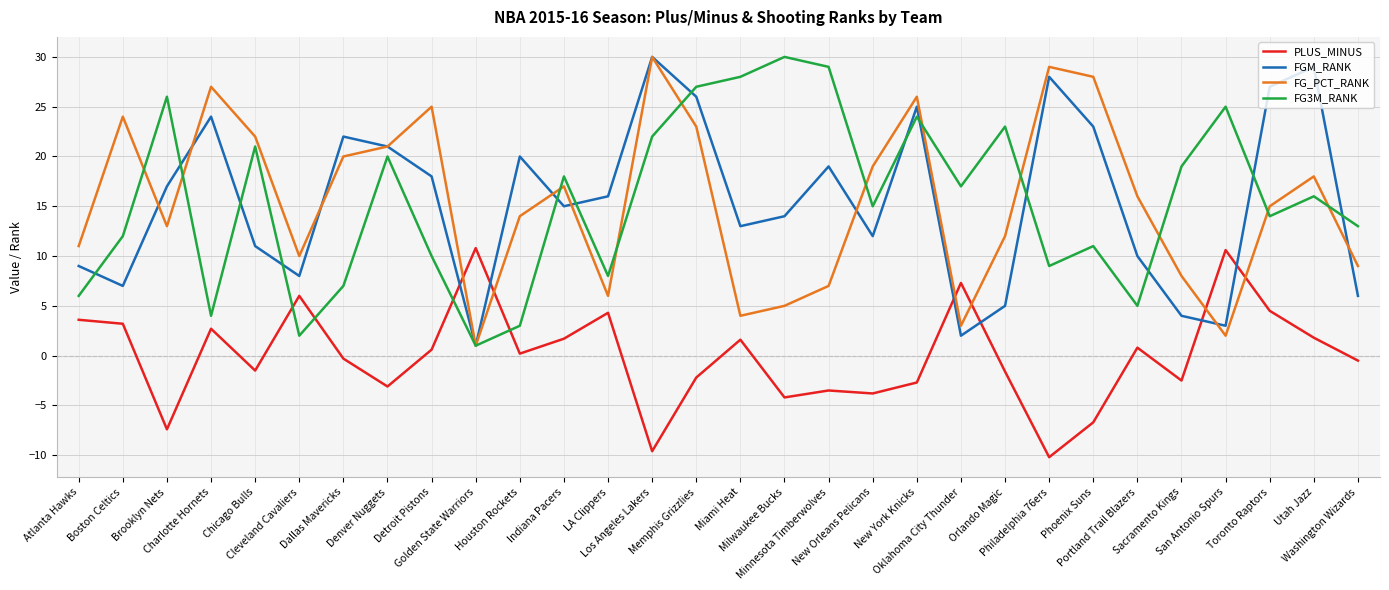

Is the value of PLUS_MINUS at Memphis Grizzlies greater than the value of FG3M_RANK at Utah Jazz?

No